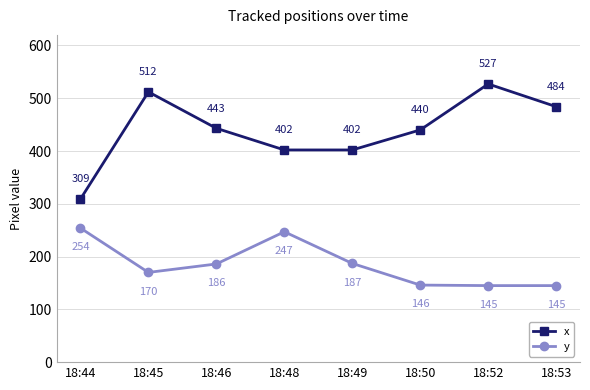

True or false: x and y intersect in this chart.

False